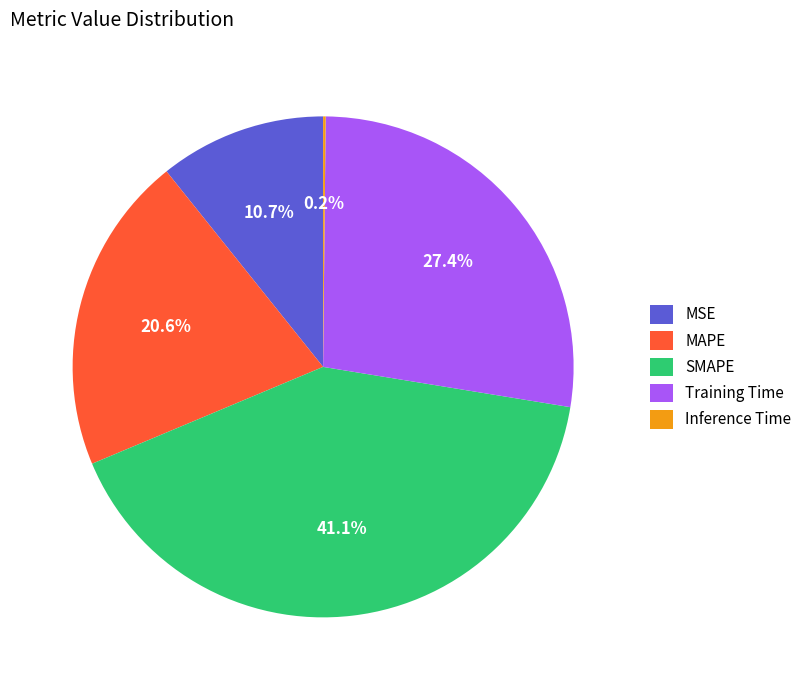

Which category has the biggest portion of the pie?

SMAPE